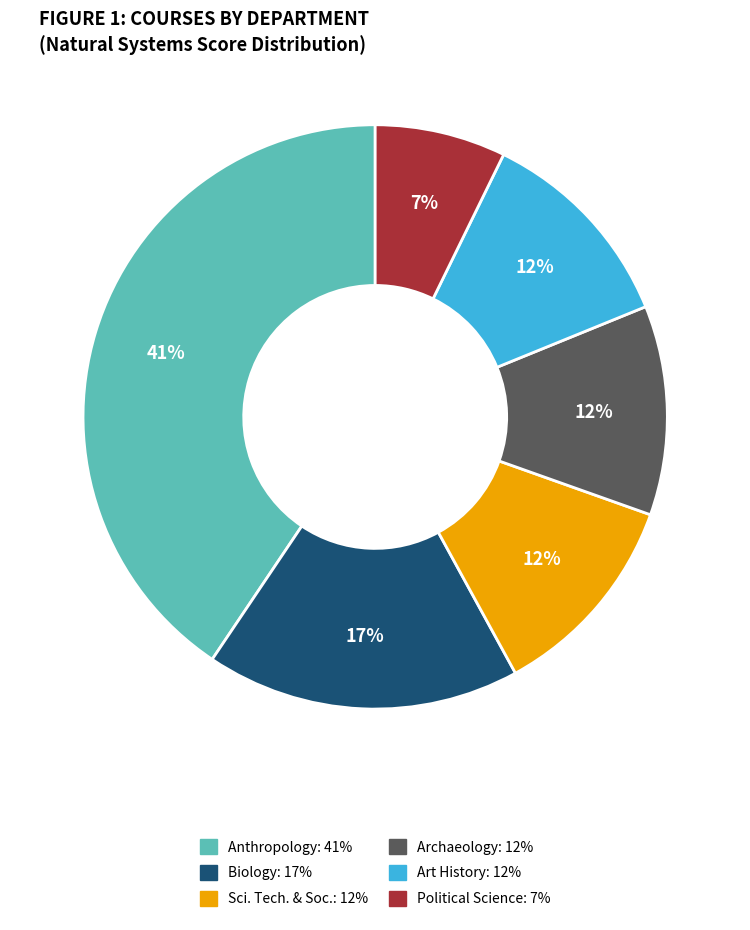

To the nearest percent, what is the average slice percentage?

17%